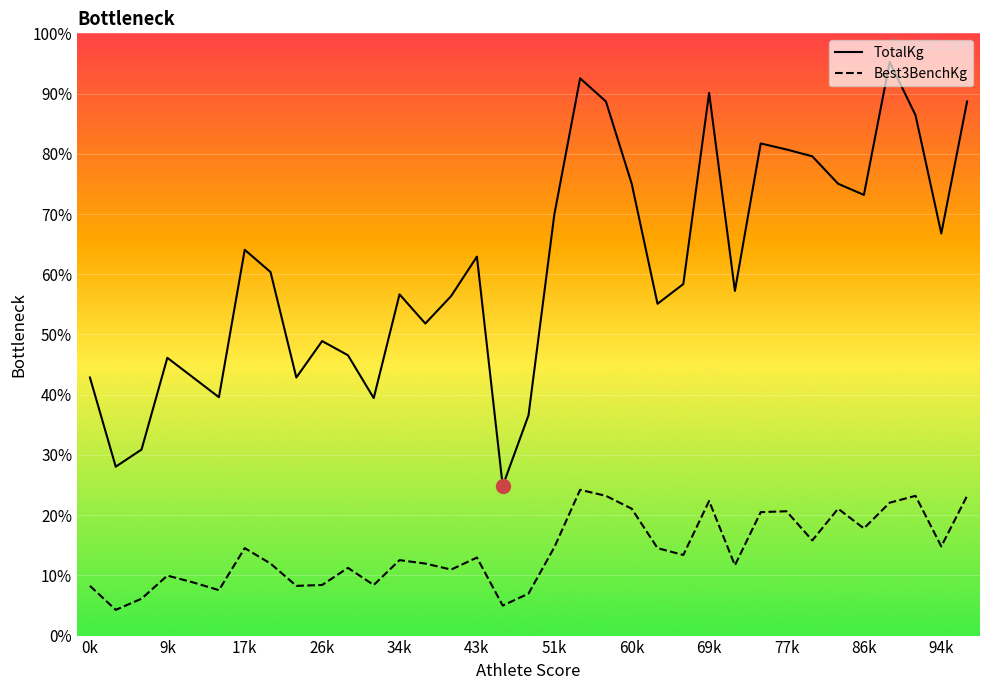

What position from the right is 51k?

17